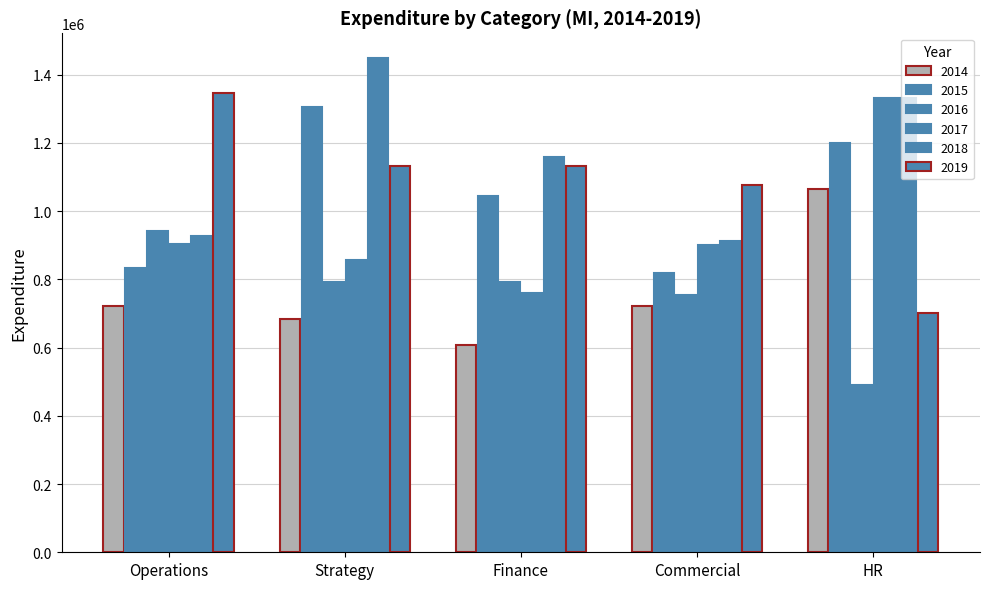

Between Commercial and Operations, which is larger?

Operations